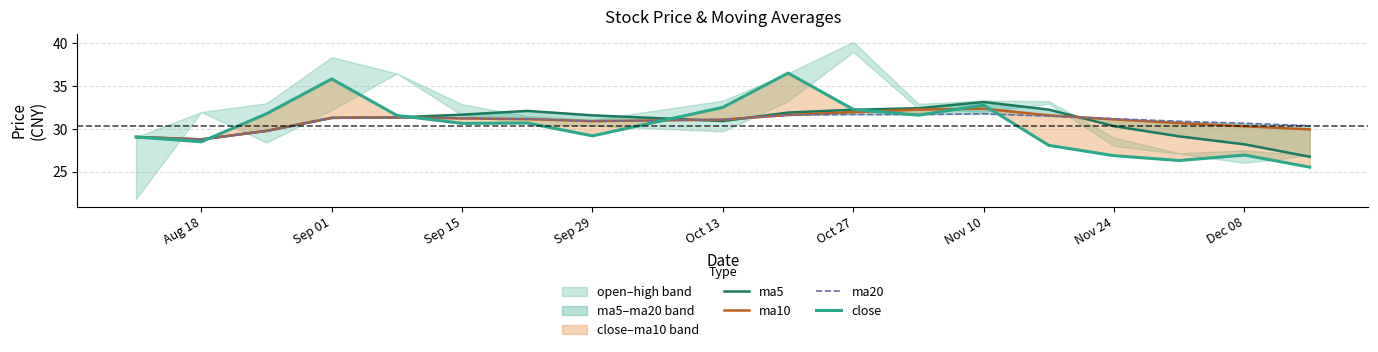

Reading right to left, what are all the values shown in this chart?

ma5: 26.8	28.2	29.1	30.3	32.3	33.1	32.4	32.2	31.9	30.9	31.6	32.1	31.7	31.4	31.3	29.8	28.8	29.1
ma10: 29.9	30.3	30.7	31.1	31.6	32.4	32.3	32.0	31.6	31.1	30.9	31.2	31.2	31.4	31.3	29.8	28.8	29.1
ma20: 30.4	30.7	30.9	31.2	31.5	31.8	31.7	31.7	31.6	31.1	30.9	31.2	31.2	31.4	31.3	29.8	28.8	29.1
close: 25.5	26.9	26.3	26.9	28.1	32.8	31.6	32.3	36.5	32.5	29.2	30.7	30.6	31.6	35.8	31.8	28.5	29.1